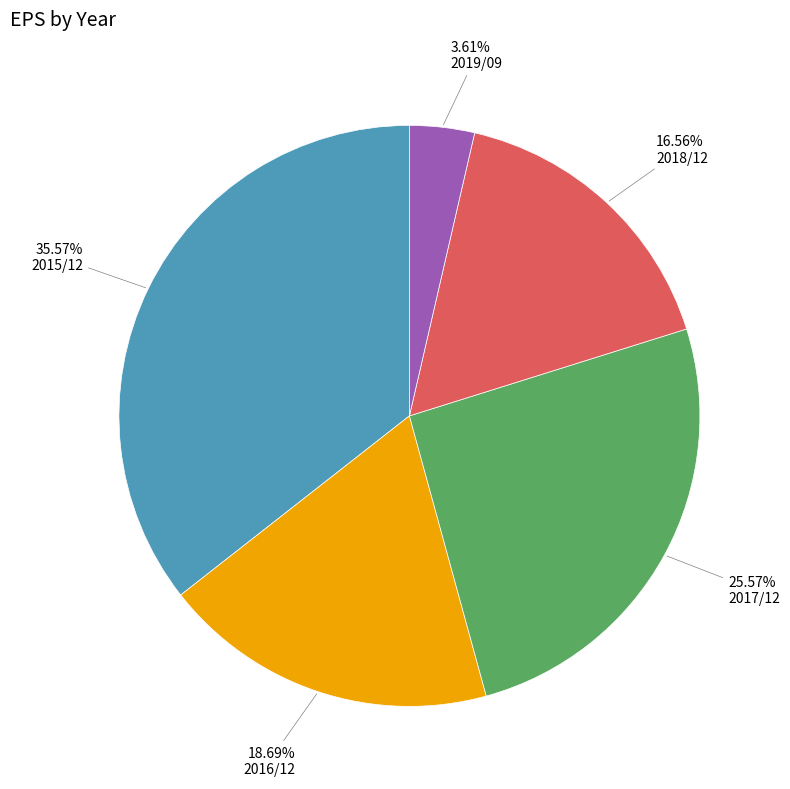

How many slices are in this pie chart?

5